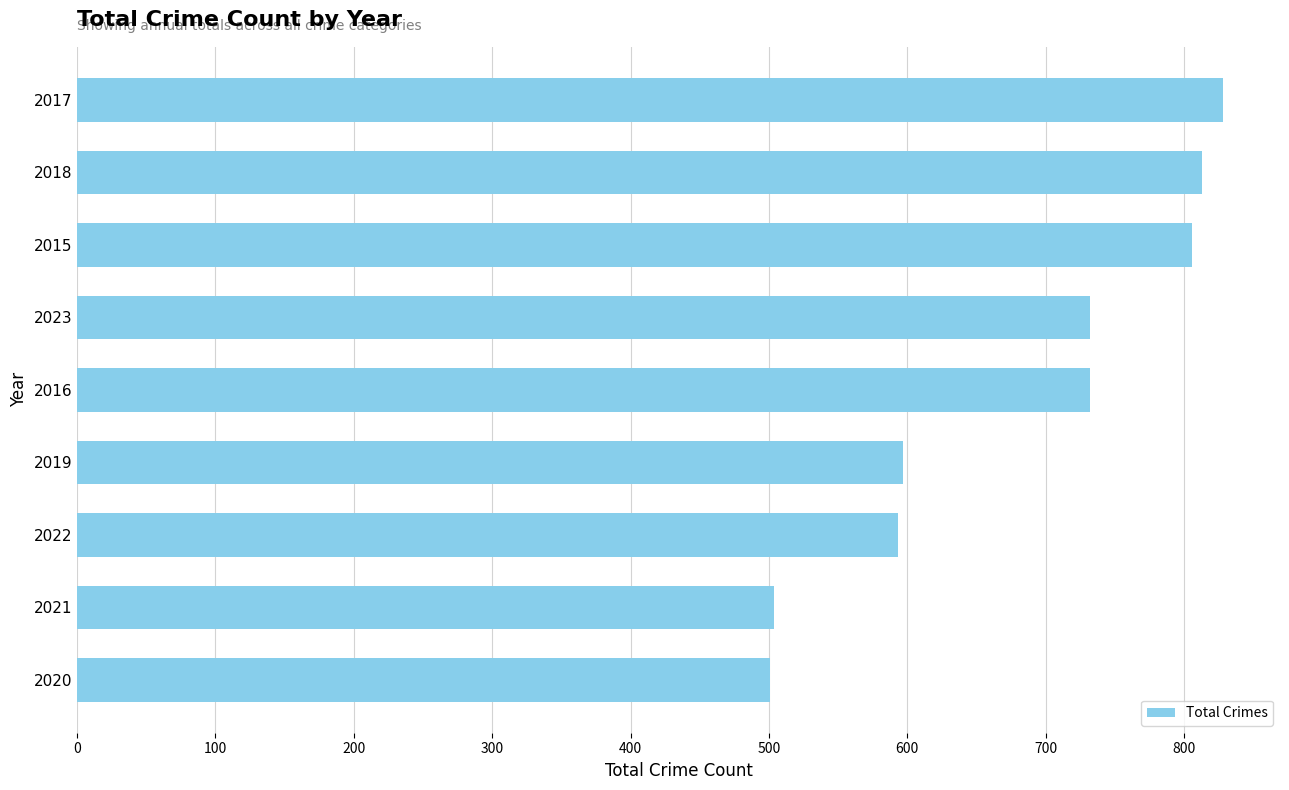

What is the sum of the values at 2021 and 2017?

1332